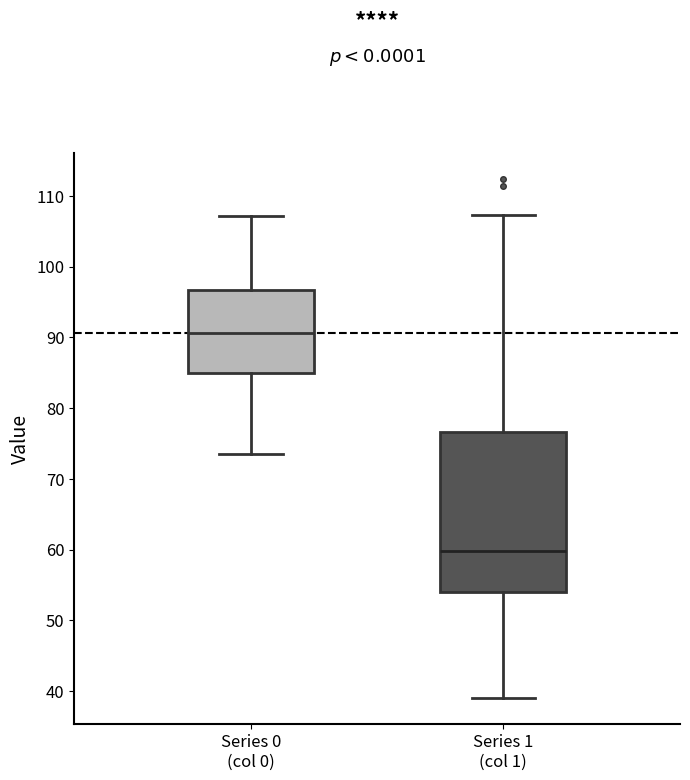

Which box has the highest median line?

Series 0 (col 0)